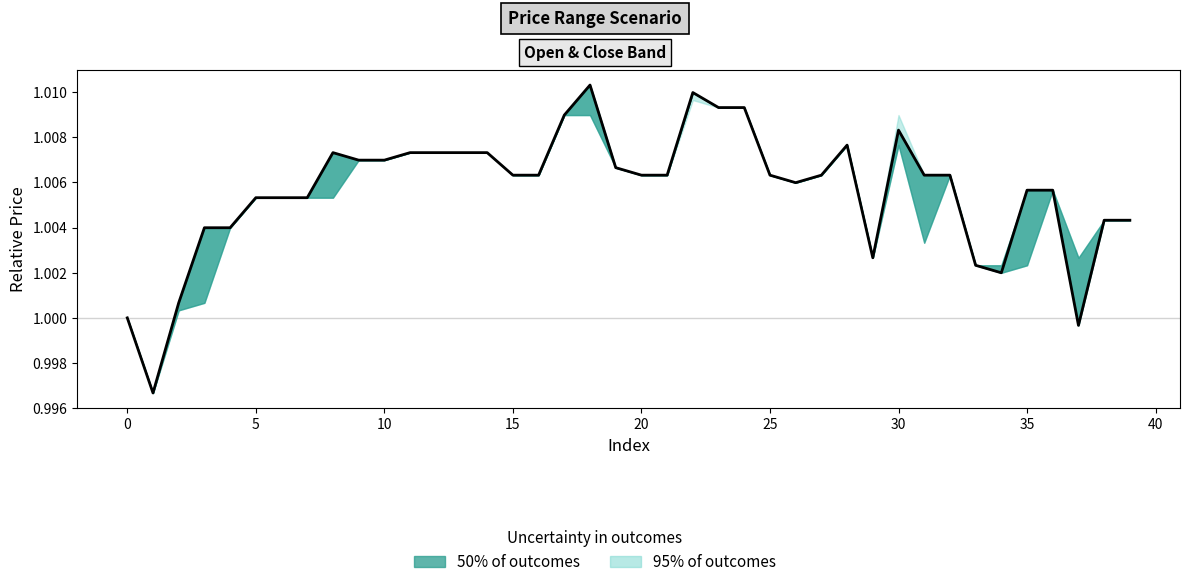

What is the ratio of the value at 0 to the value at 33?

1.0